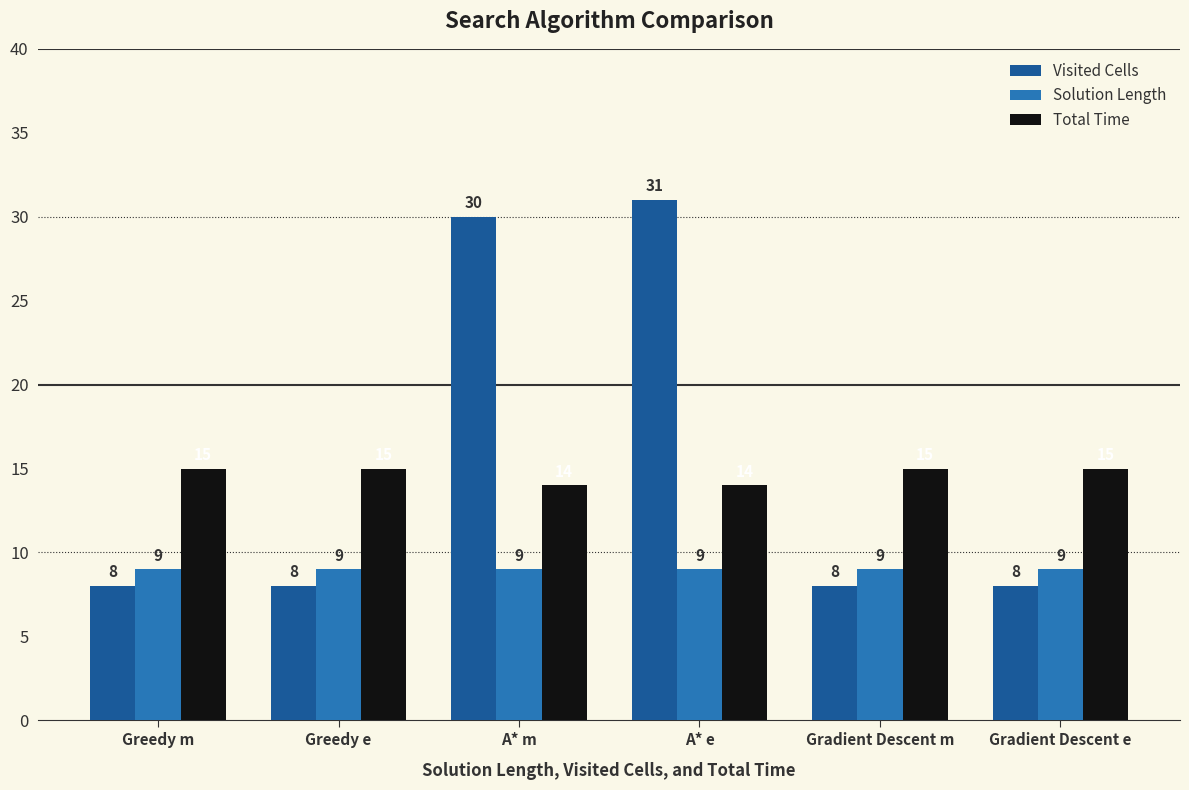

How many data points in Total Time are less than 15?

2